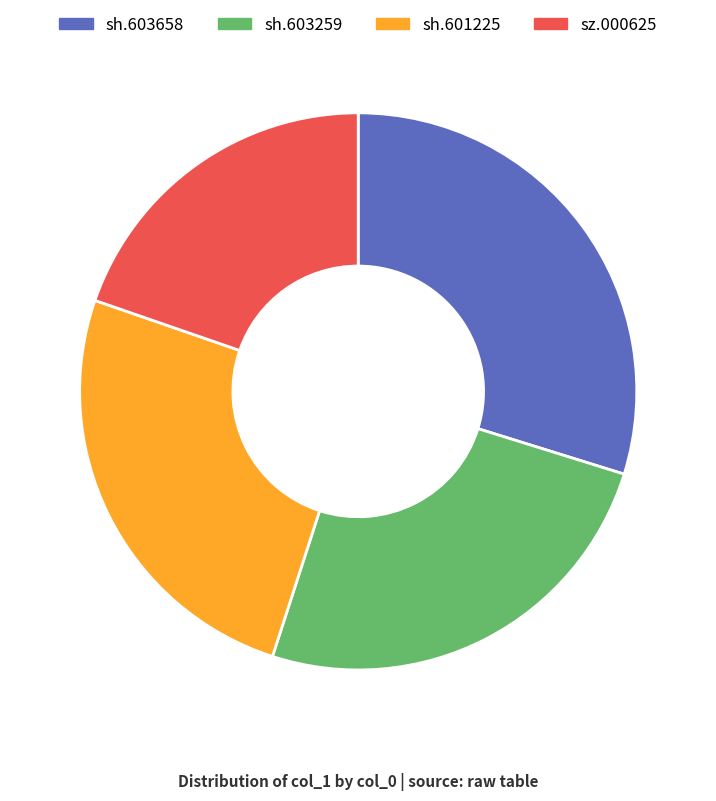

Is sh.603658 the majority of the pie?

No